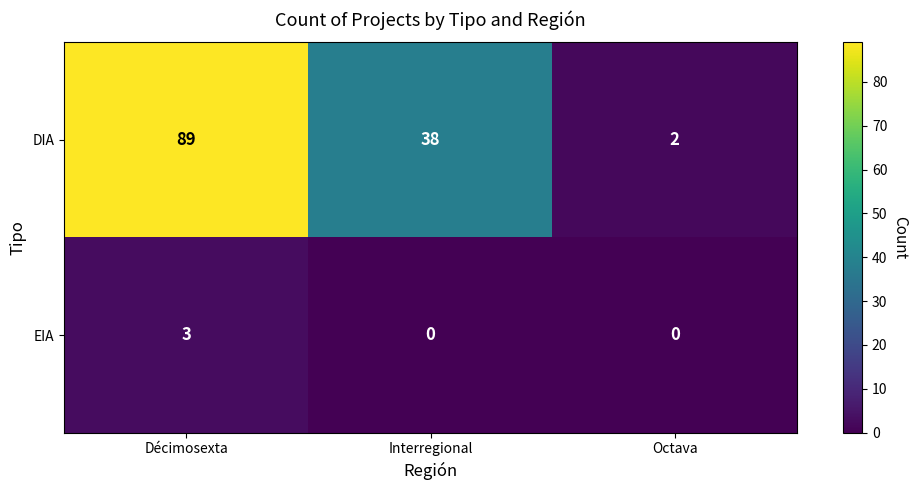

Rank the series at Octava from lowest to highest value.

EIA, DIA